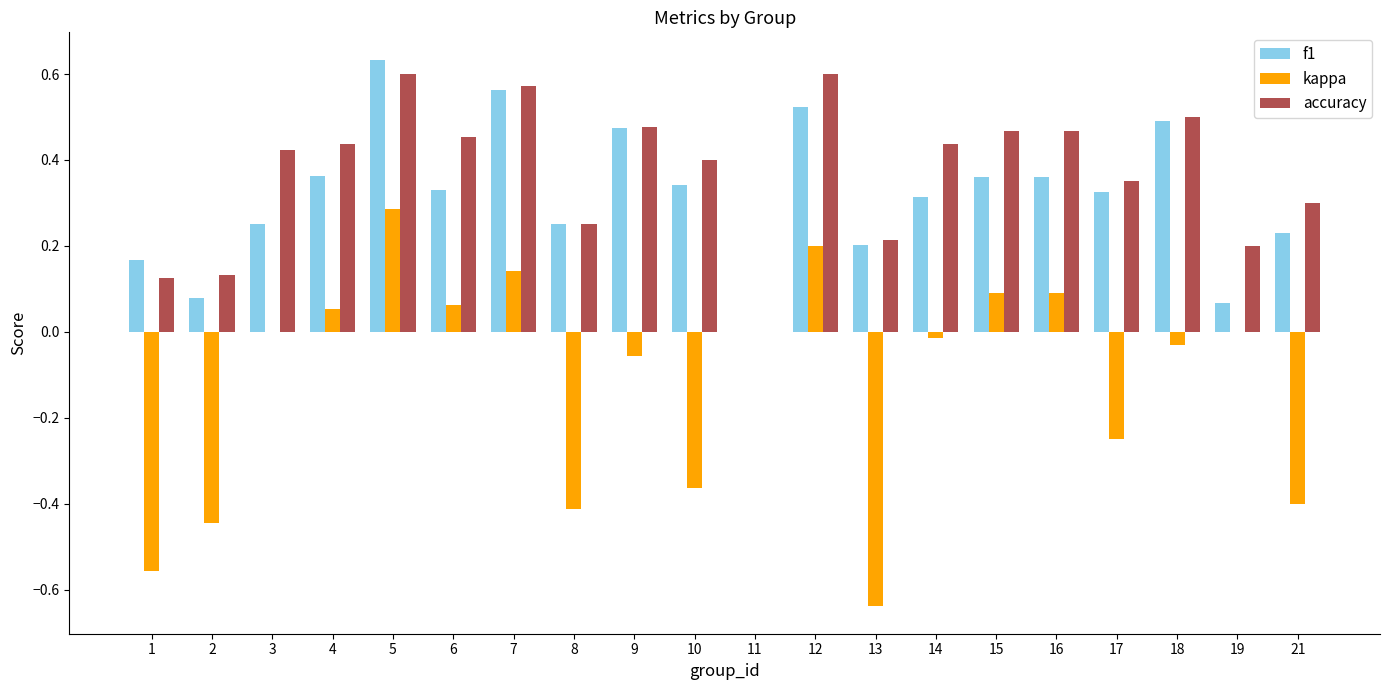

The accuracy series shows 0.1 at 14. True or false?

False